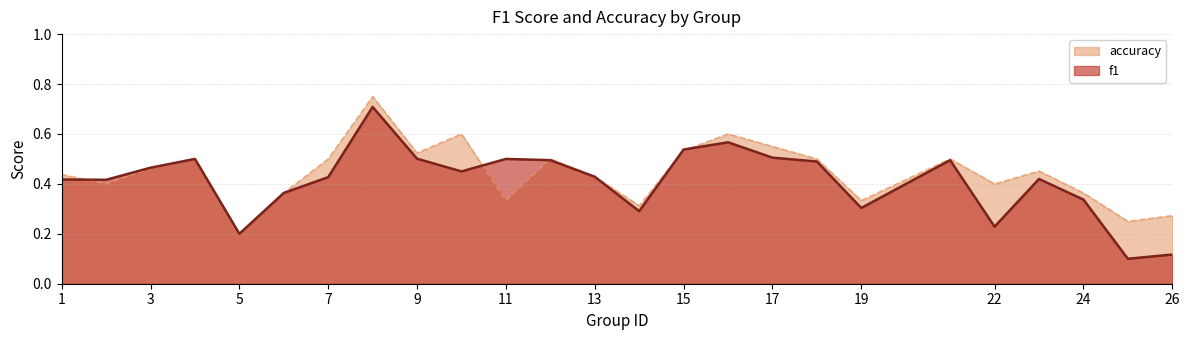

What is the value of the accuracy point at the 19th from the left?

0.3